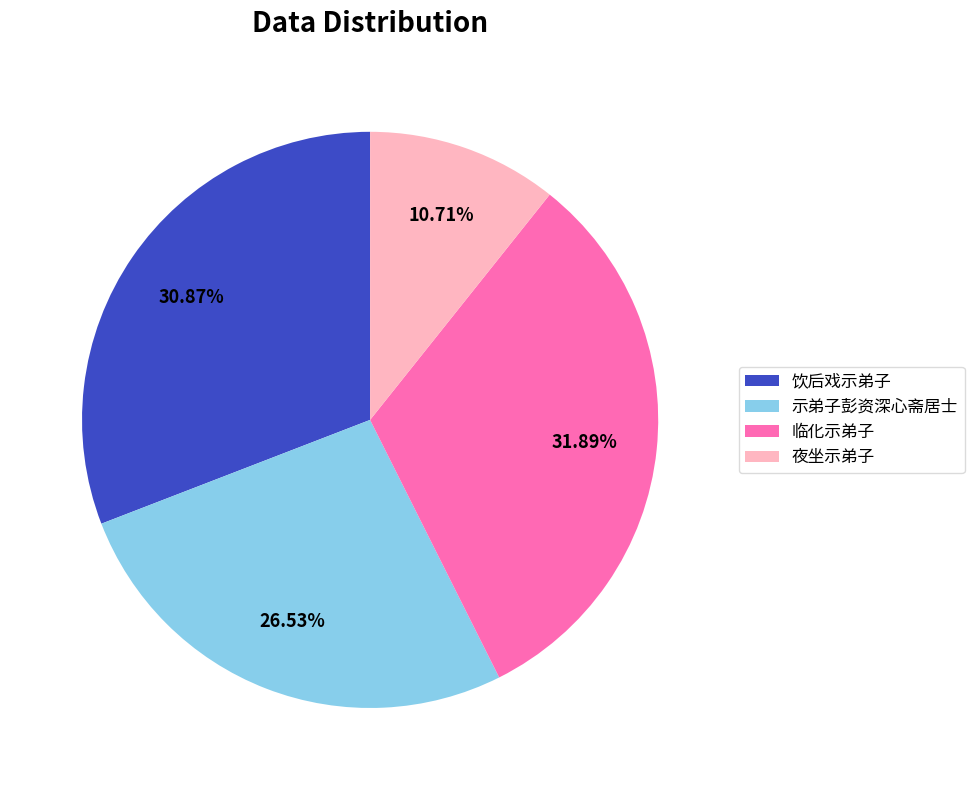

How many slices are in this pie chart?

4